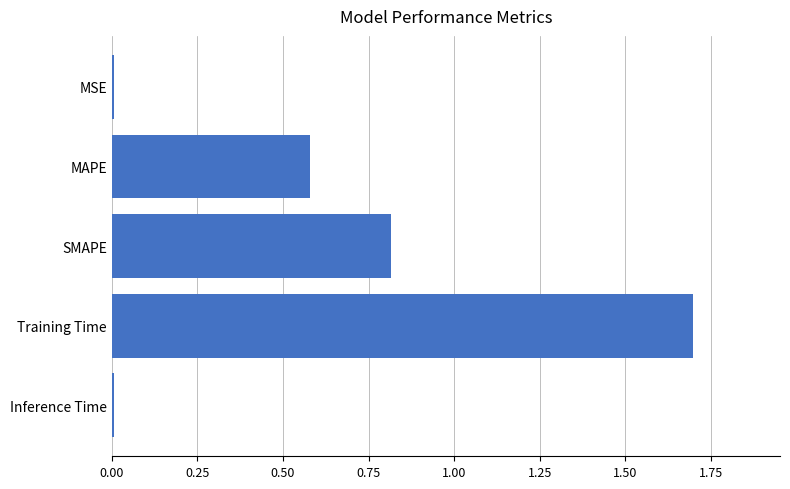

What is the difference between the maximum and minimum values?

1.7